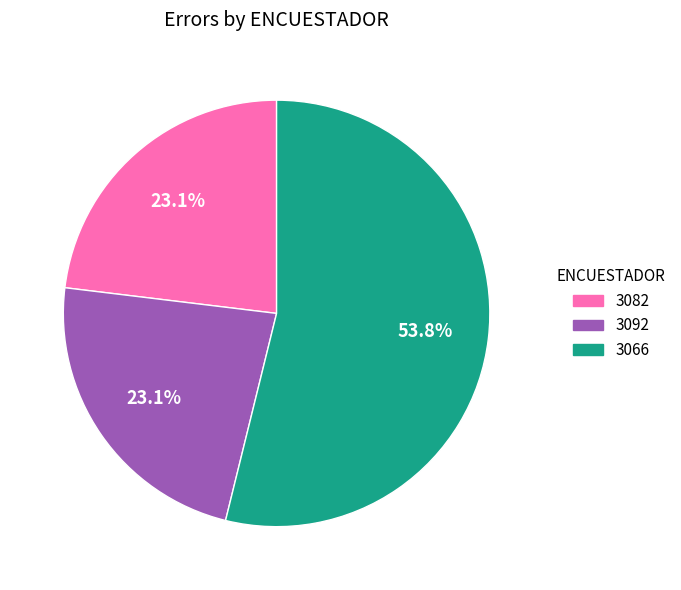

What percentage is NOT represented by 3066?

46.2%